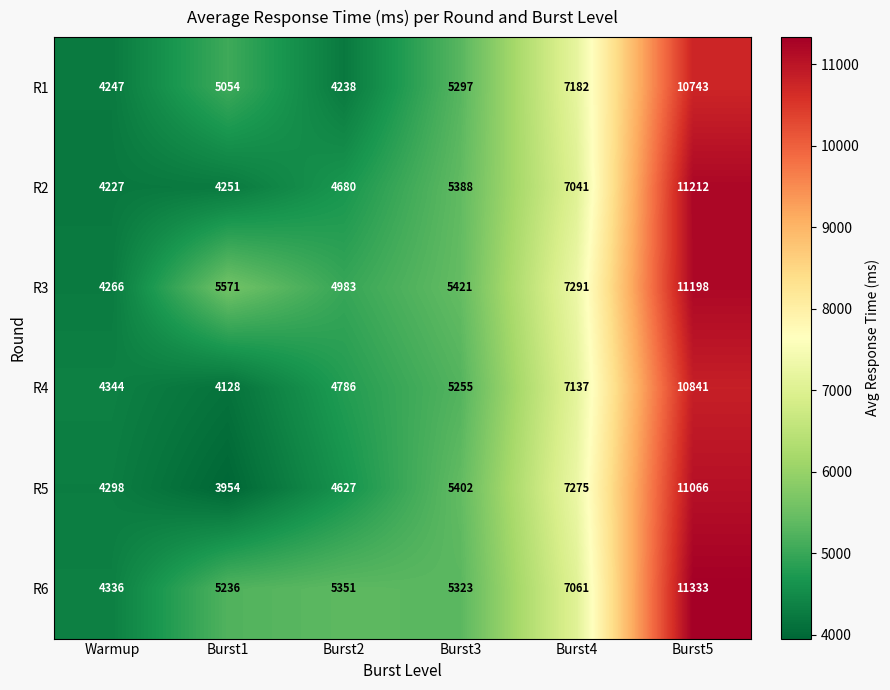

Which category has the highest value across all series?

Burst5